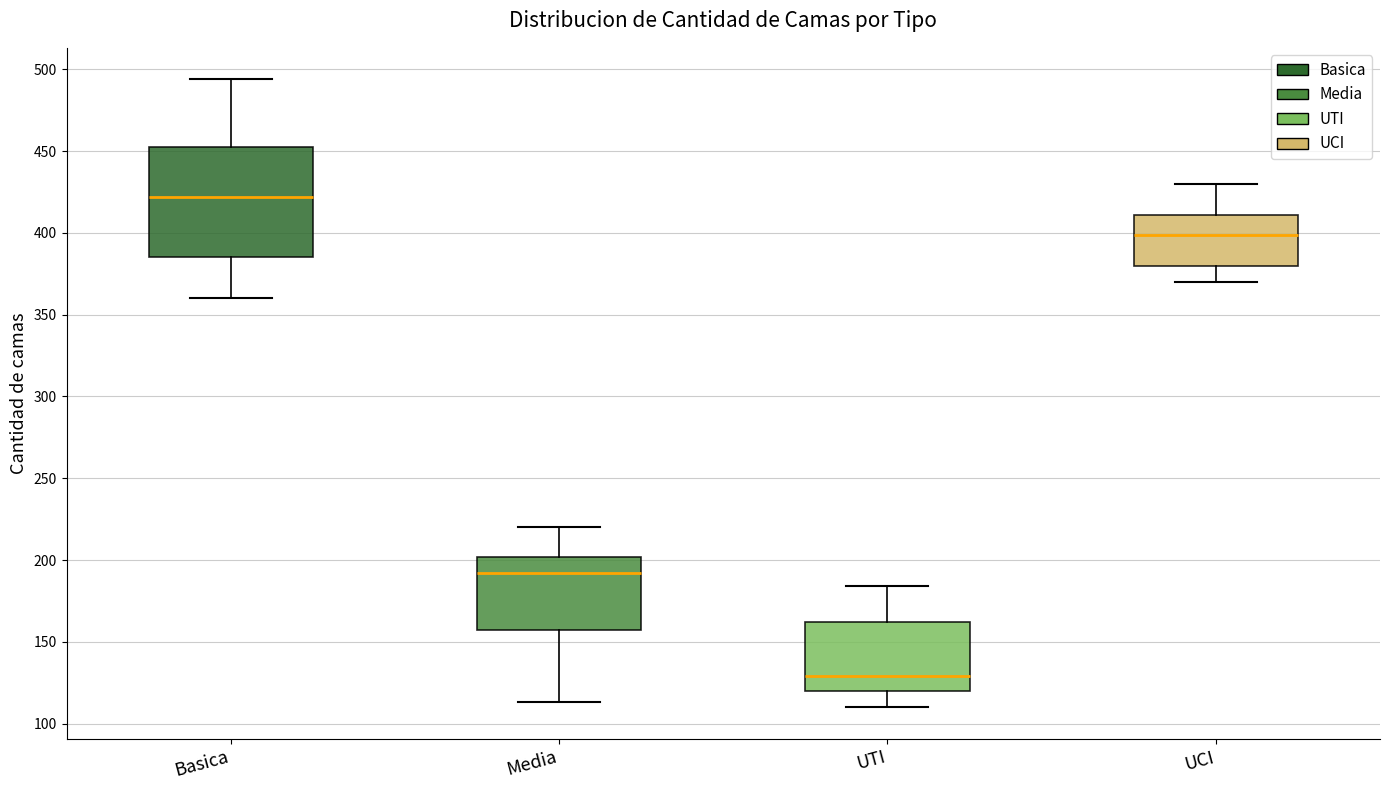

Comparing the boxes themselves (not the whiskers), which one is the tallest?

Basica